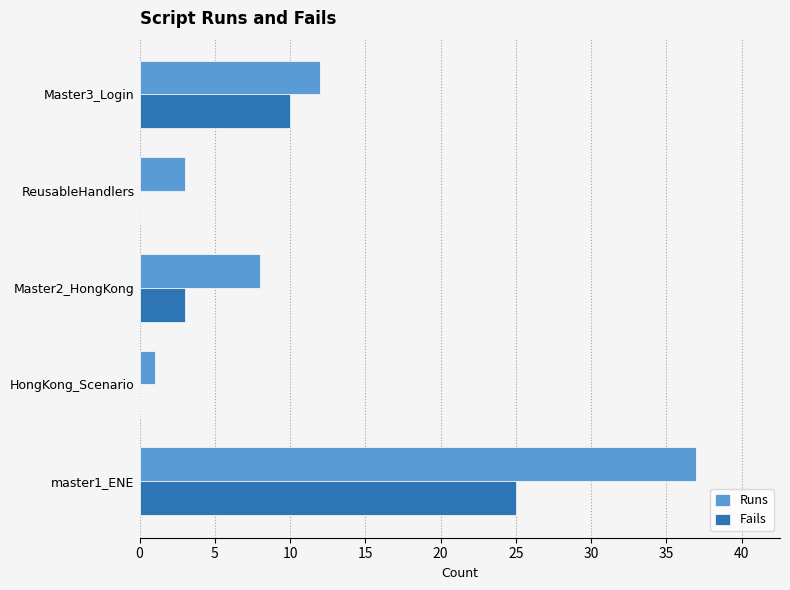

Between HongKong_Scenario and Master2_HongKong, which series saw the biggest shift?

Runs